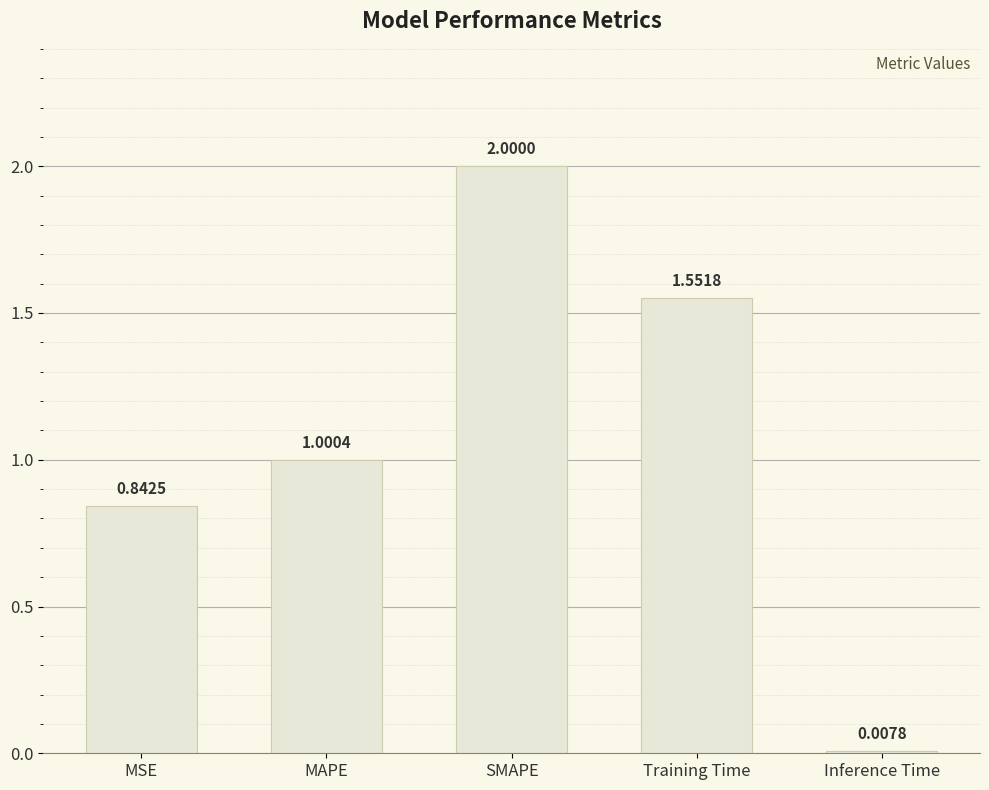

What is the label of the 5th bar from the left?

Inference Time